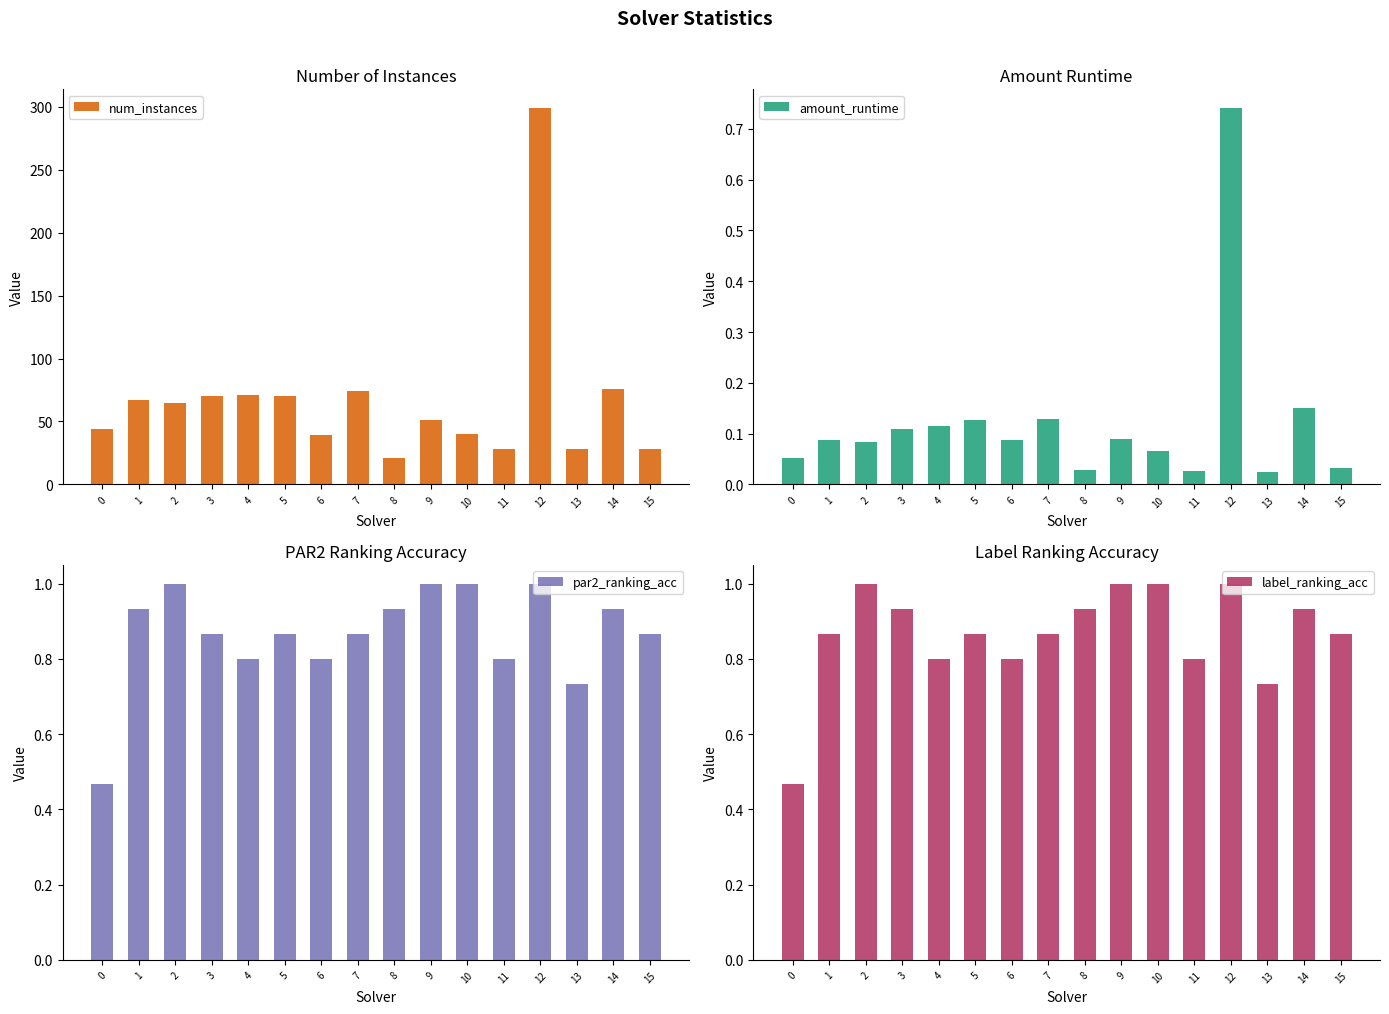

True or false: par2_ranking_acc has a value of 0.9 at 15.

True